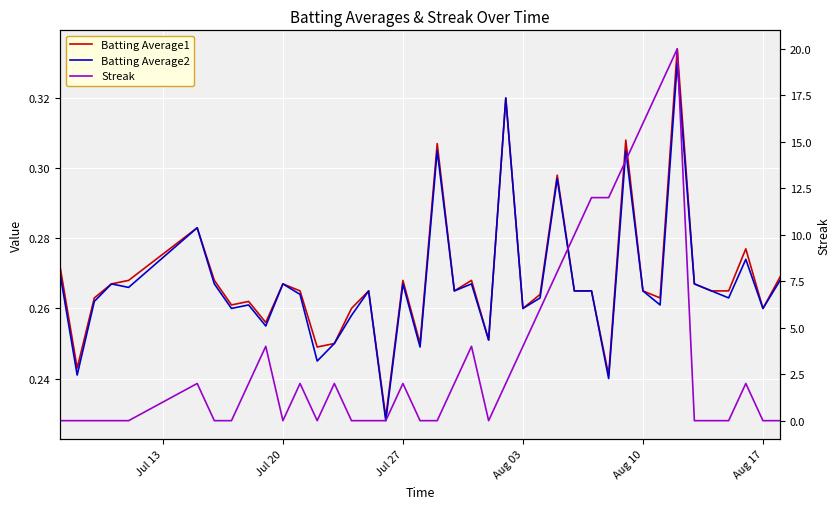

How many interior local peaks does the Streak series have?

8